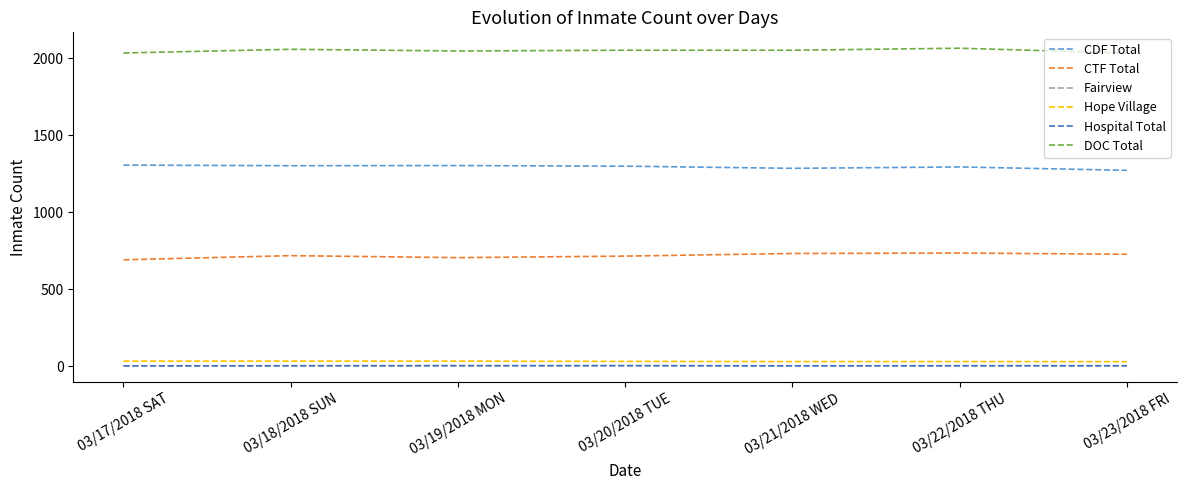

What are all the series names shown in the legend?

CDF Total, CTF Total, Fairview, Hope Village, Hospital Total, DOC Total